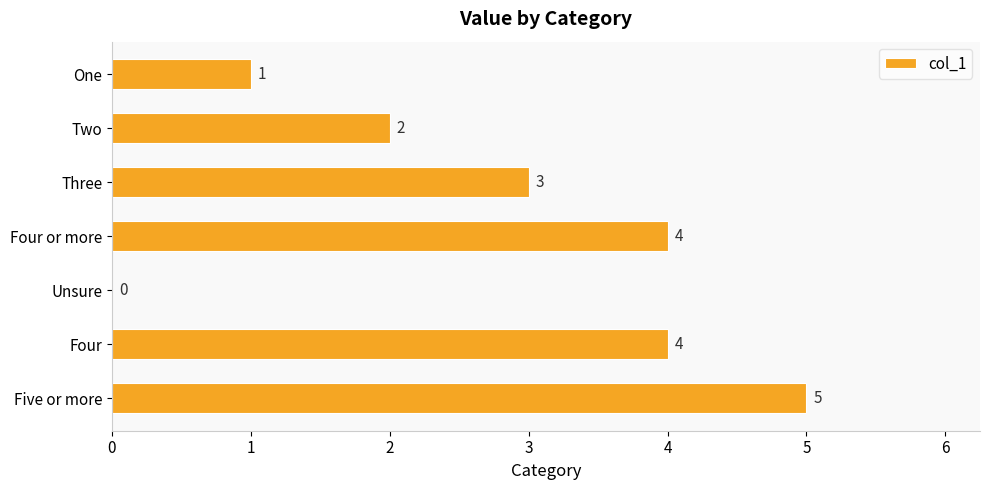

True or false: the data shows 3 at Unsure.

False